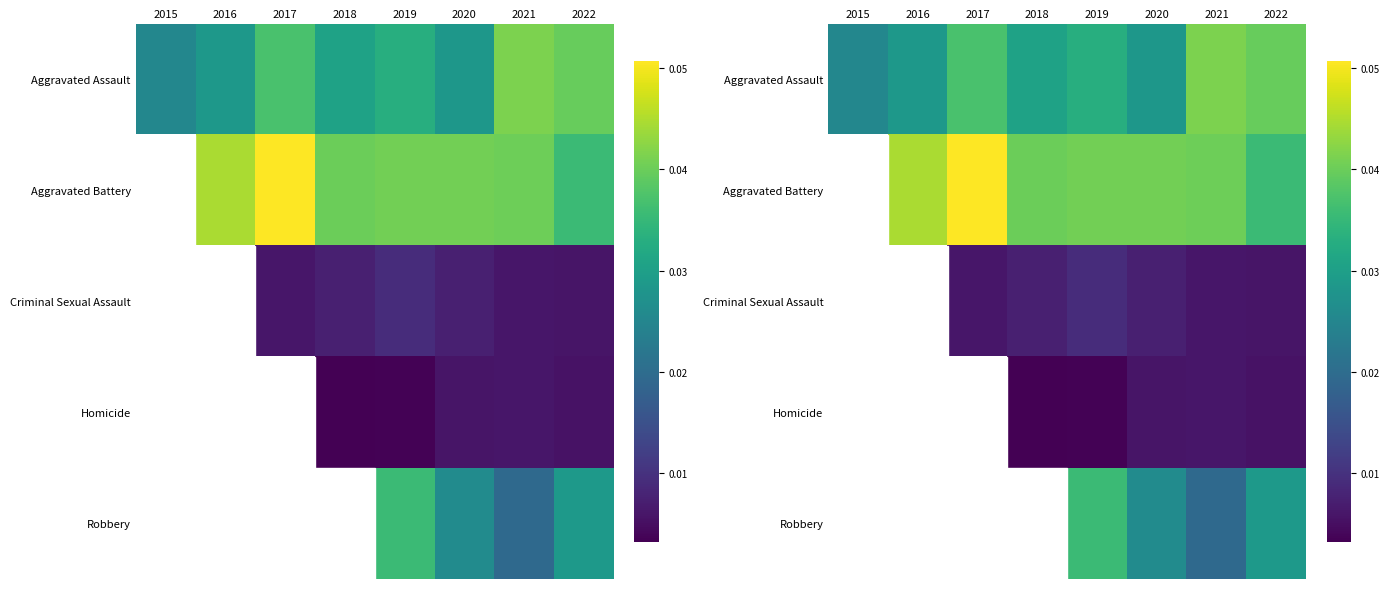

True or false: Aggravated Battery has a value of 0.1 at 2021.

False